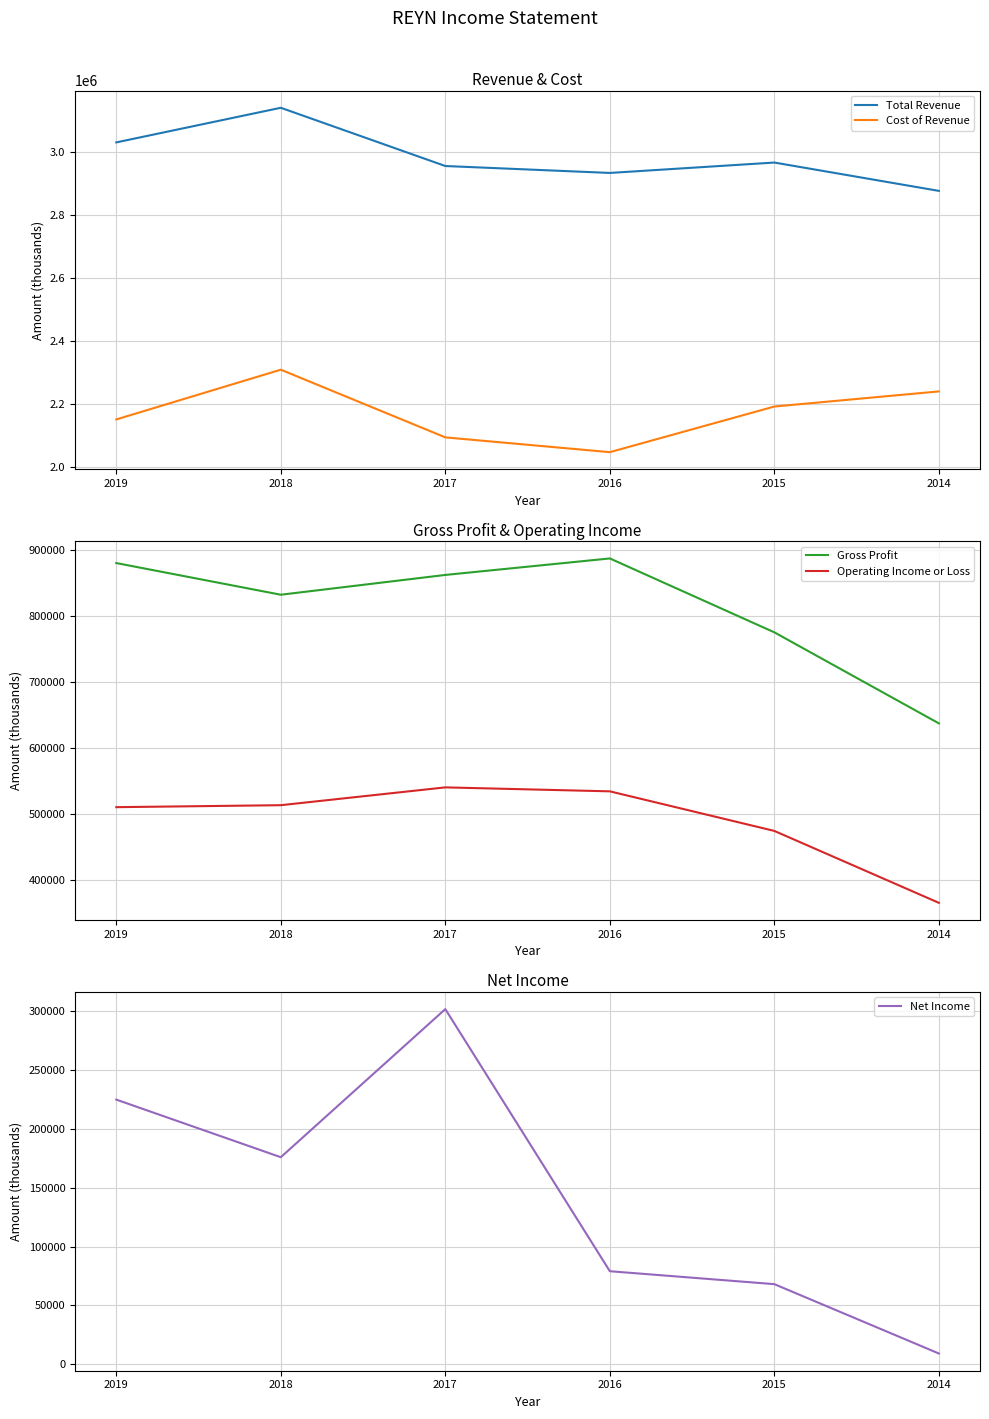

Reading right to left, list all the values displayed in this chart.

Total Revenue: 2878000	2968000	2935000	2957000	3142000	3032000
Cost of Revenue: 2241000	2193000	2048000	2095000	2310000	2152000
Gross Profit: 637000	775000	887000	862000	832000	880000
Operating Income or Loss: 365000	474000	534000	540000	513000	510000
Net Income: 9000	68000	79000	302000	176000	225000